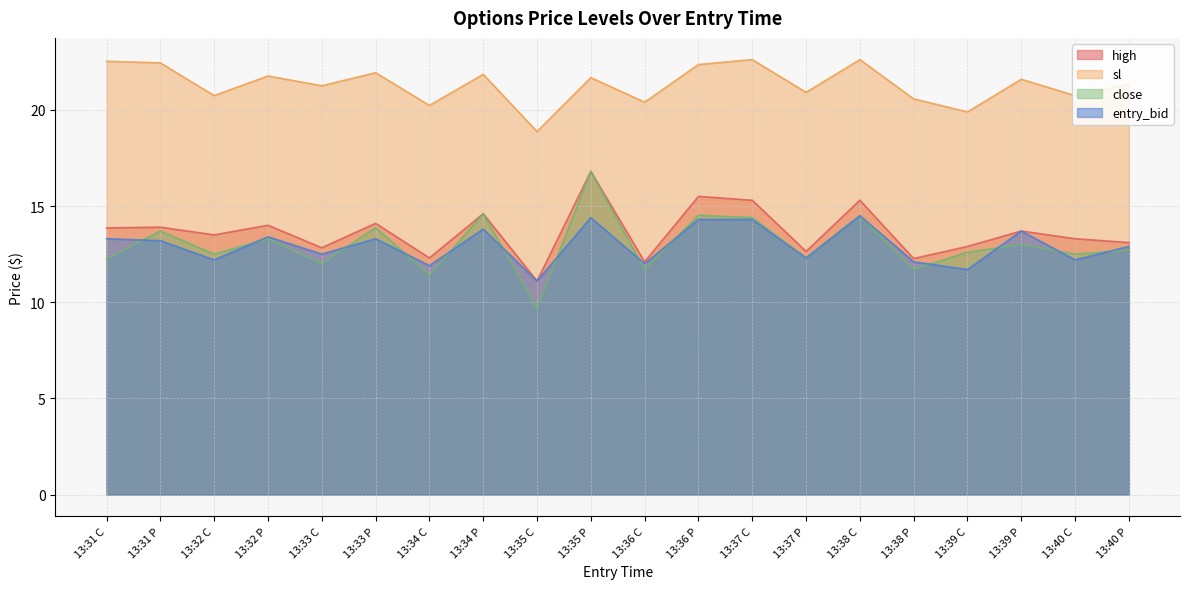

Does the chart display data point markers on the line(s)?

No